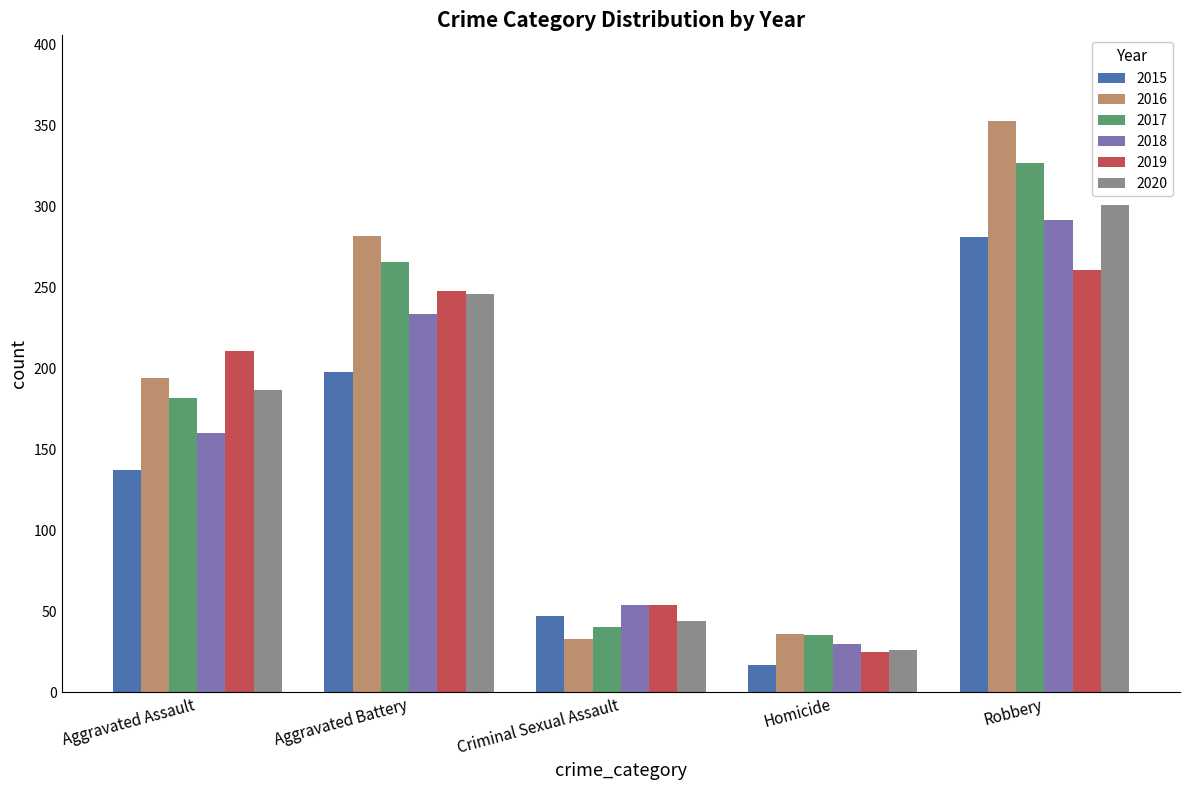

Are the bars grouped side by side (vs. stacked)?

Yes